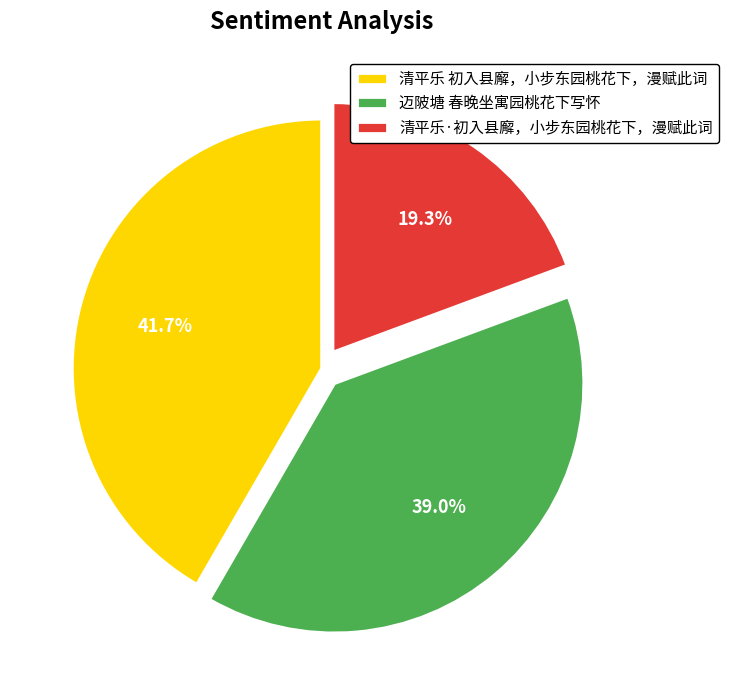

Between 迈陂塘 春晚坐寓园桃花下写怀 and 清平乐 初入县廨，小步东园桃花下，漫赋此词, which is larger?

清平乐 初入县廨，小步东园桃花下，漫赋此词